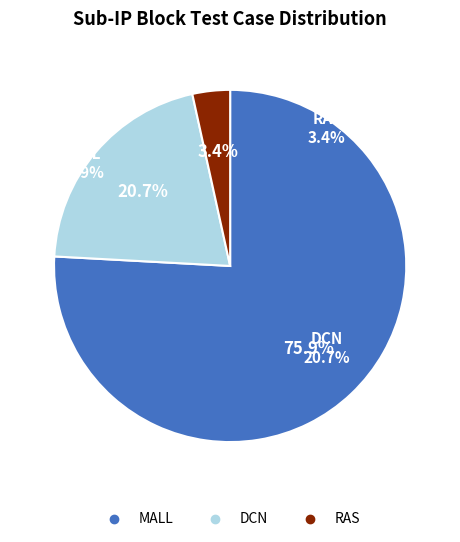

What percentage is the RAS slice, to the nearest percent?

3%